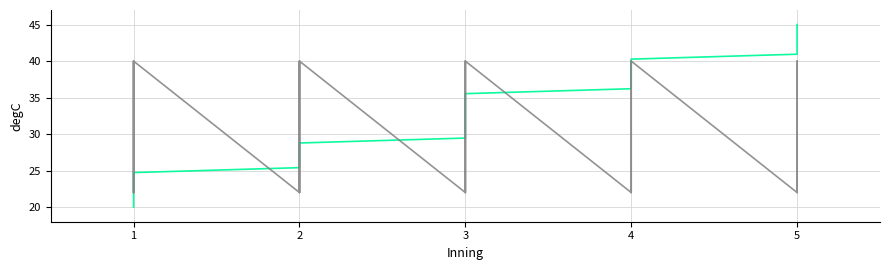

True or false: Outs has more than 1 points higher than both neighbors.

True